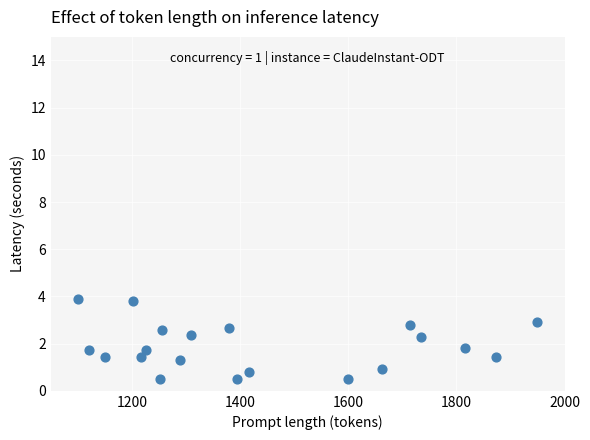

What is the range of X values (max minus min)?

850.0